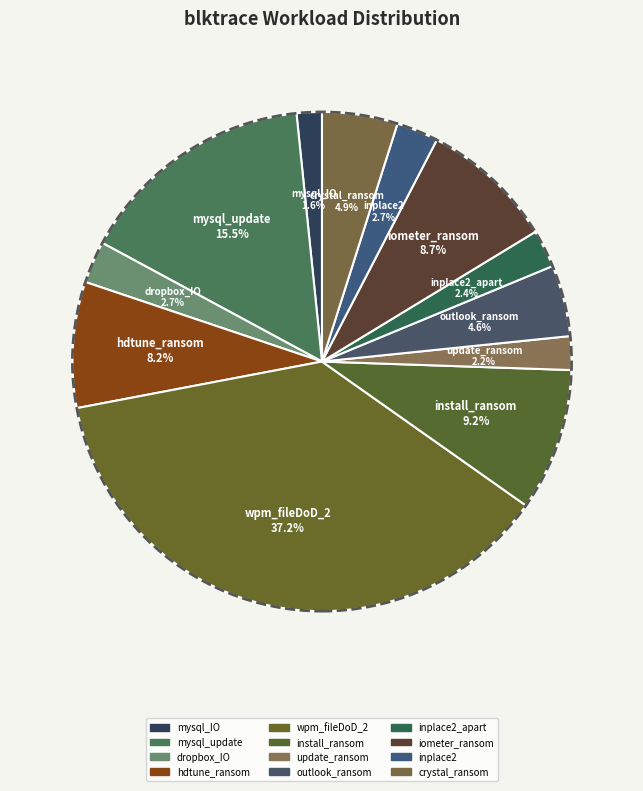

To the nearest percent, what is the difference between the largest and smallest slice percentages?

36%